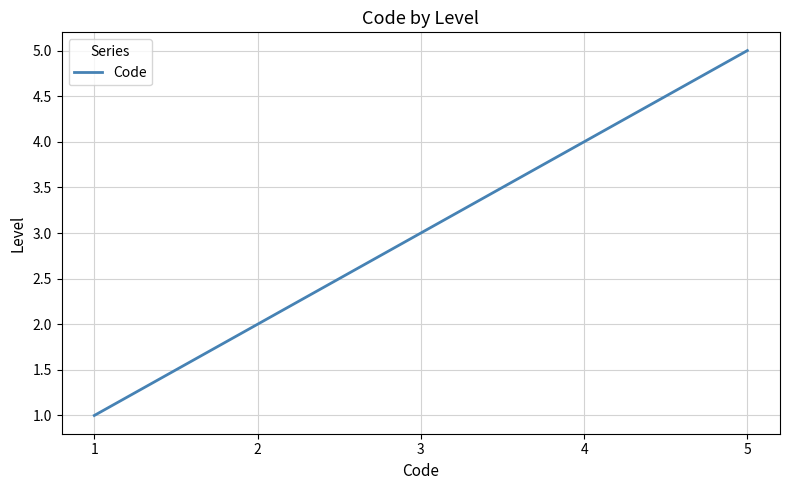

What is the minimum value shown in the chart?

1